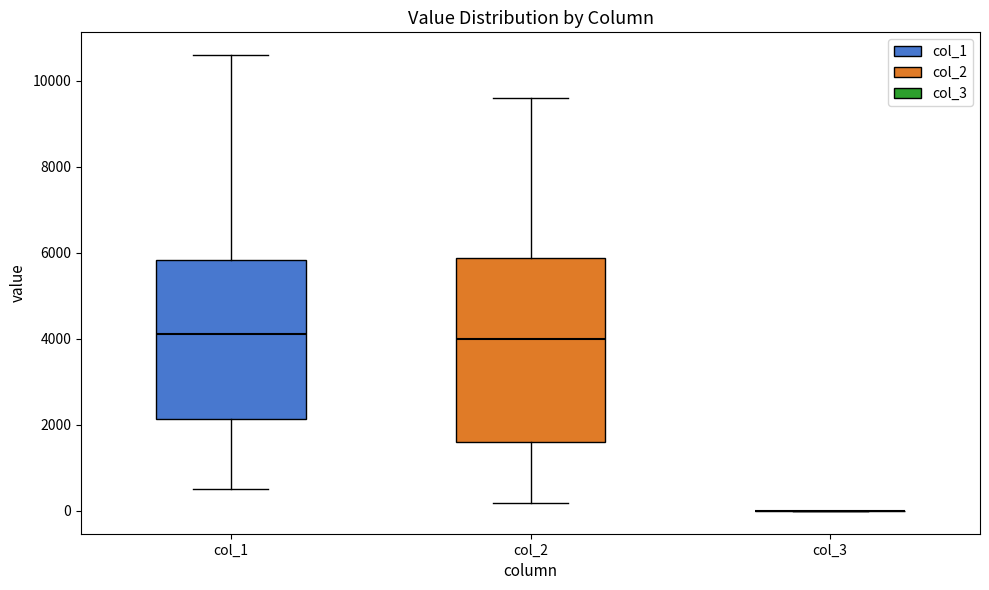

Which box is the tallest, from its lower edge to its upper edge?

col_2